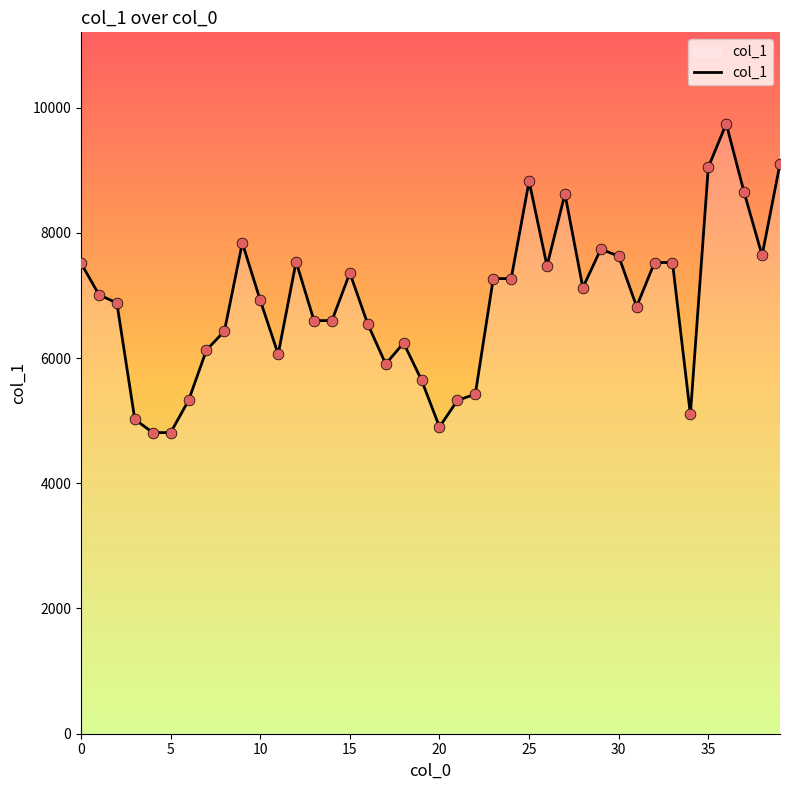

What is the minimum value shown in the chart?

4809